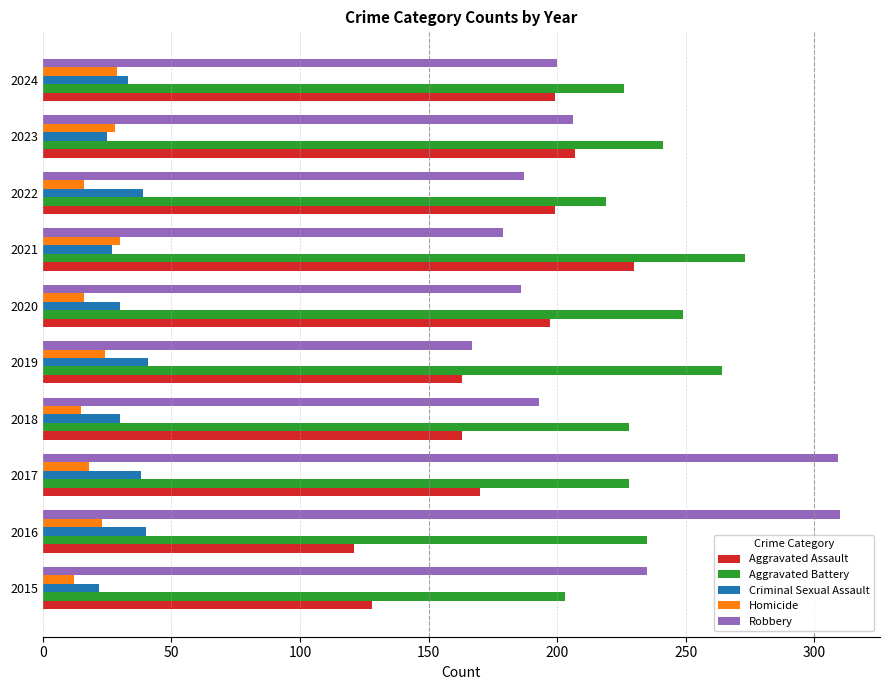

At how many categories does at least one series exceed 67?

10